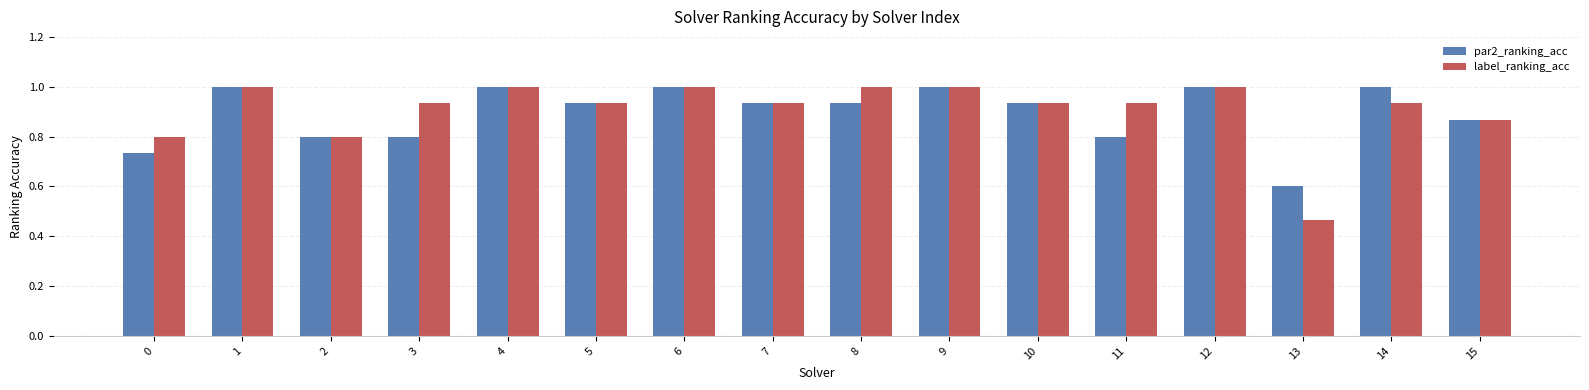

How many bars are there in total?

32